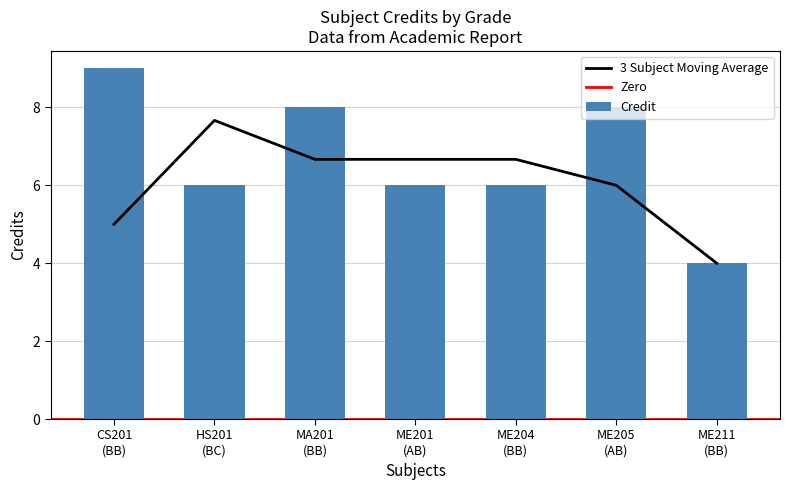

What is the maximum value for Credit?

9